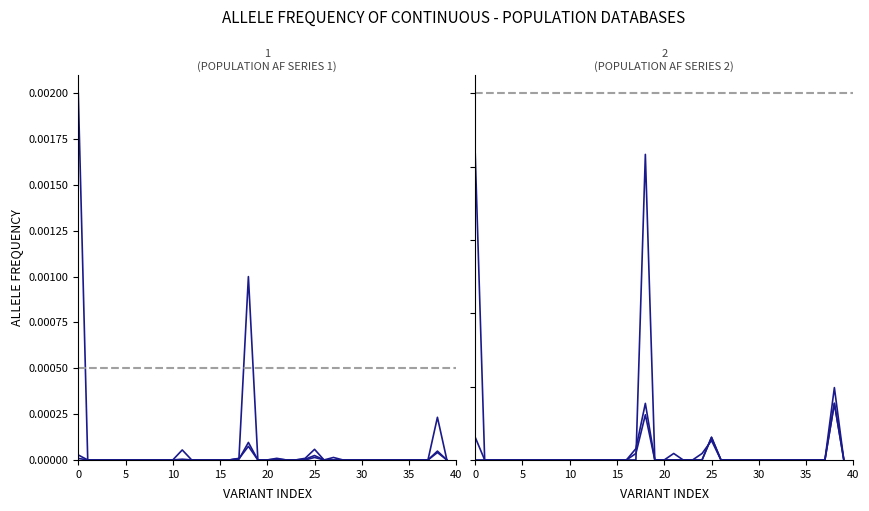

What is the label of the 29th point from the right?

11